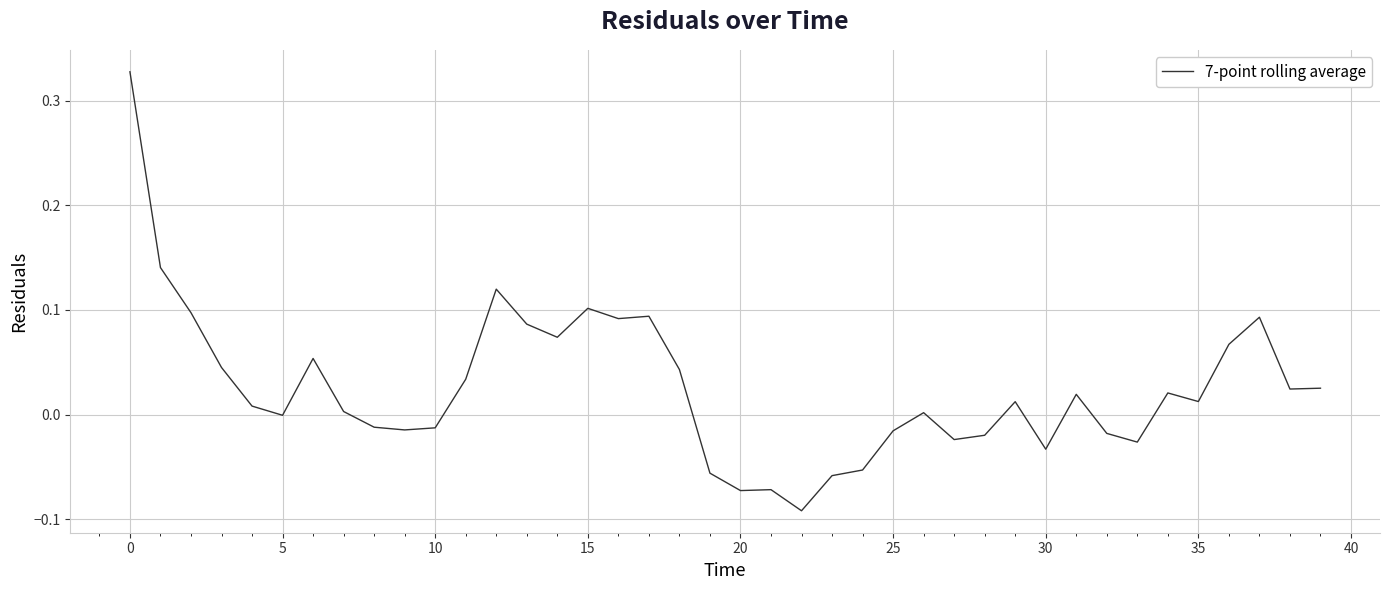

What is the difference between the maximum and minimum values?

0.4